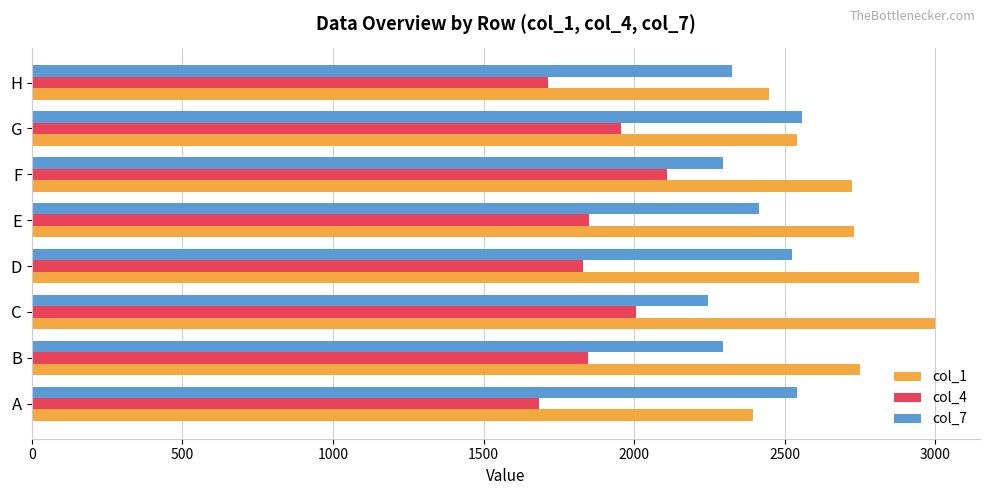

At which label does col_7 reach its minimum?

C